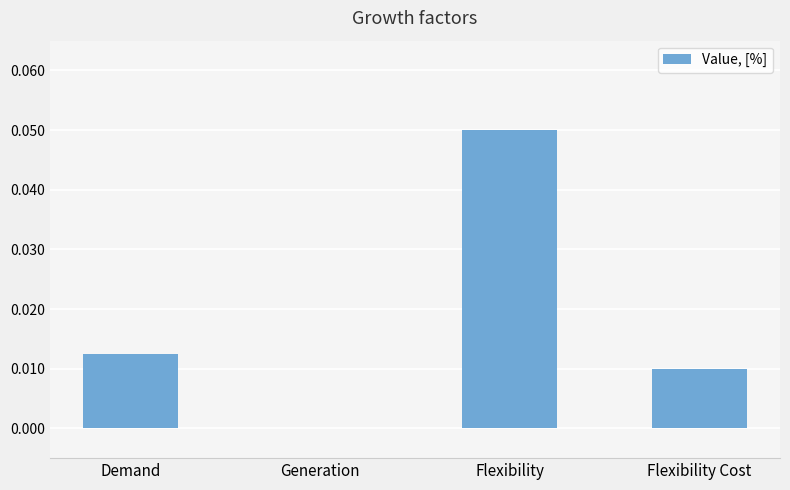

The chart shows a value of 0.0 at Flexibility Cost. True or false?

True